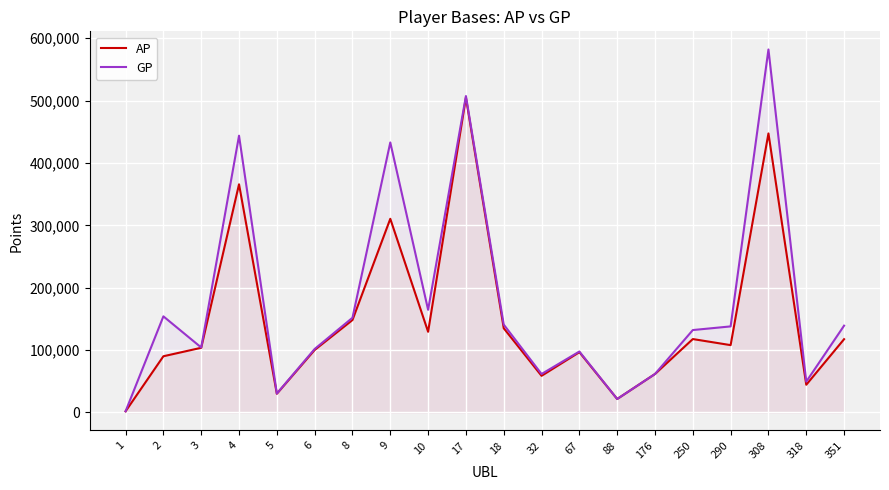

What is the total value across all series at 10?

293625